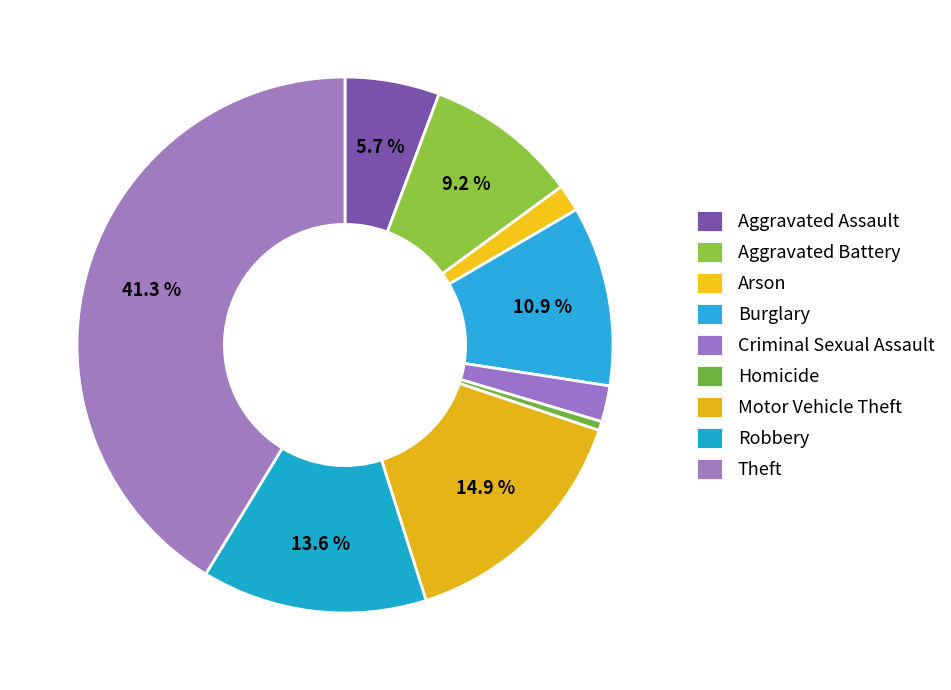

How many slices are in this pie chart?

9